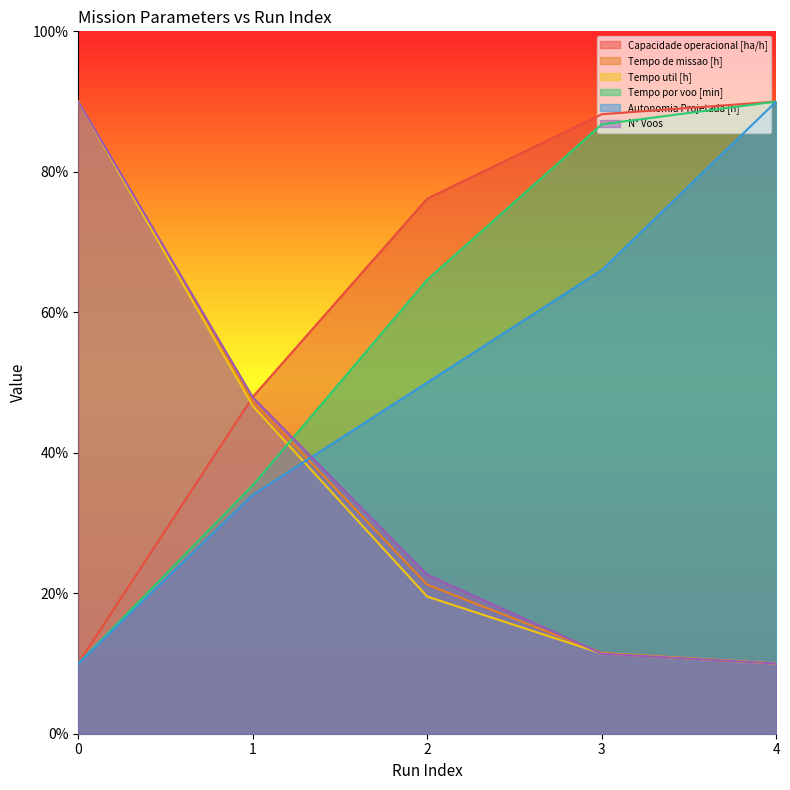

Between 4 and 3, which is larger?

4